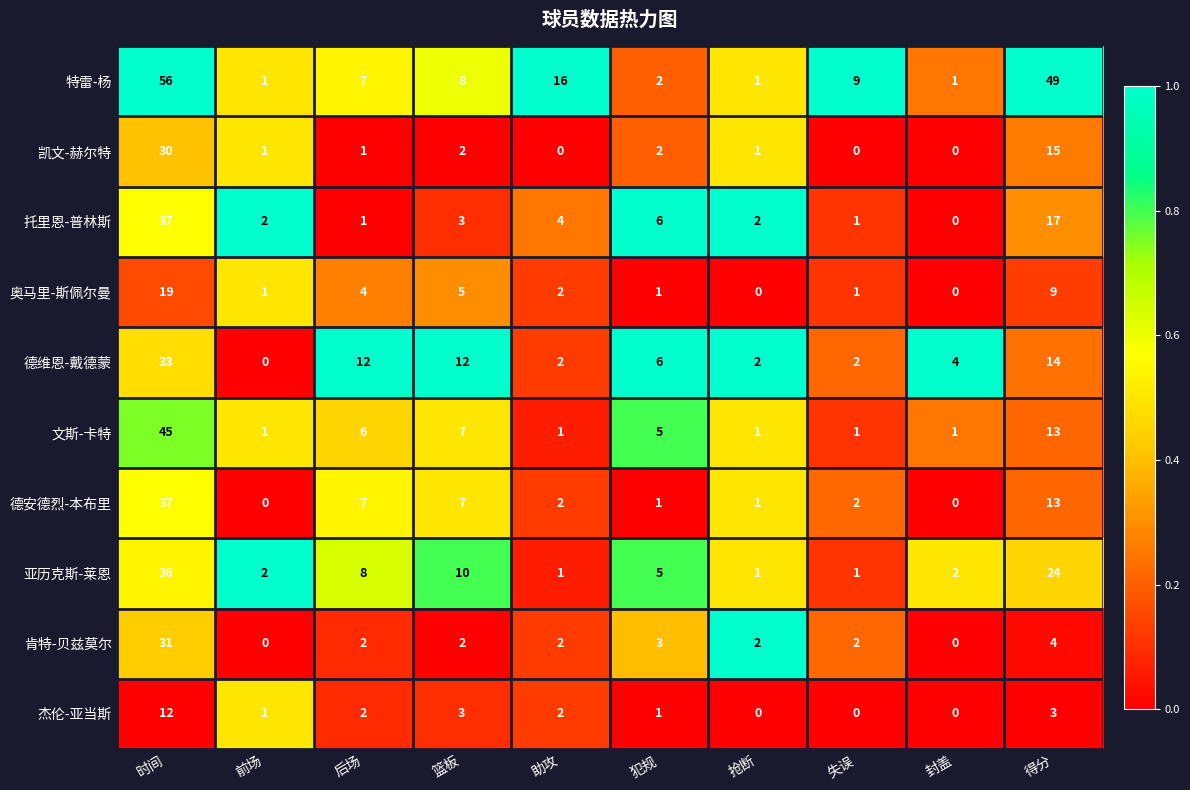

True or false: 杰伦-亚当斯 has a value of 2 at 后场.

True